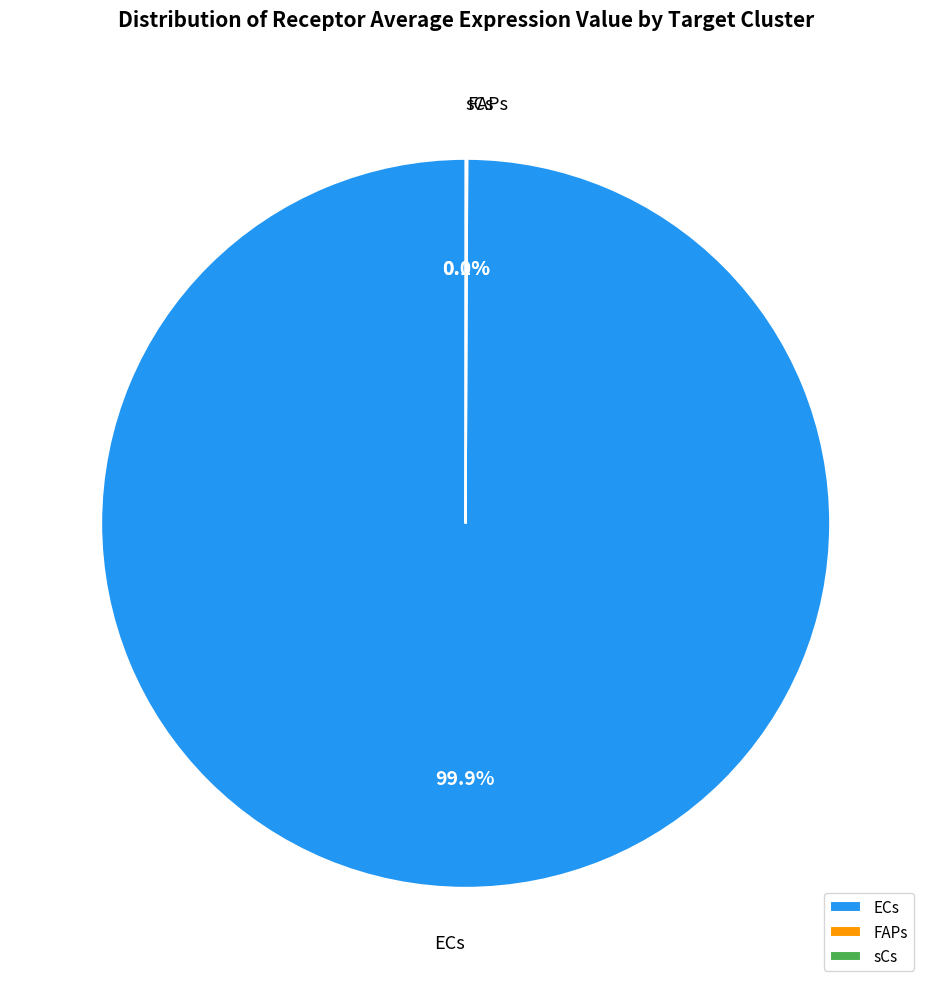

What is the largest slice in the pie chart?

ECs